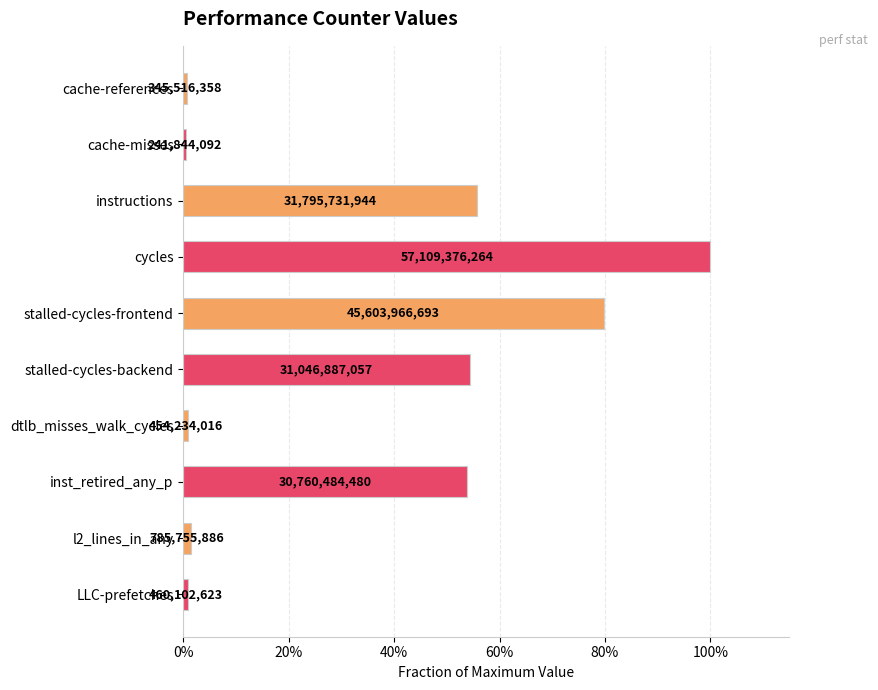

Does the chart contain any negative values?

No